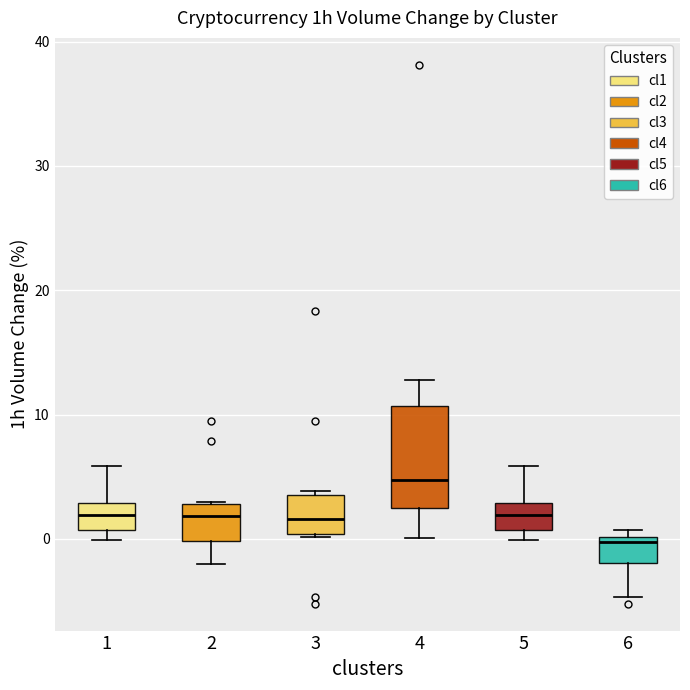

Which box is the tallest, from its lower edge to its upper edge?

4